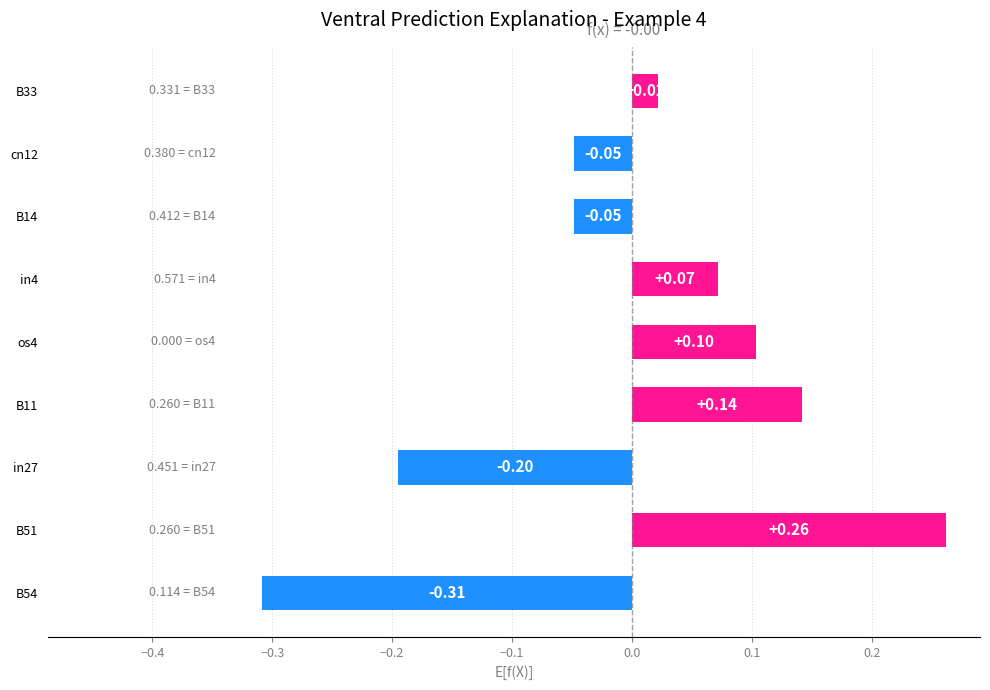

What is the difference between the maximum and minimum values?

0.6